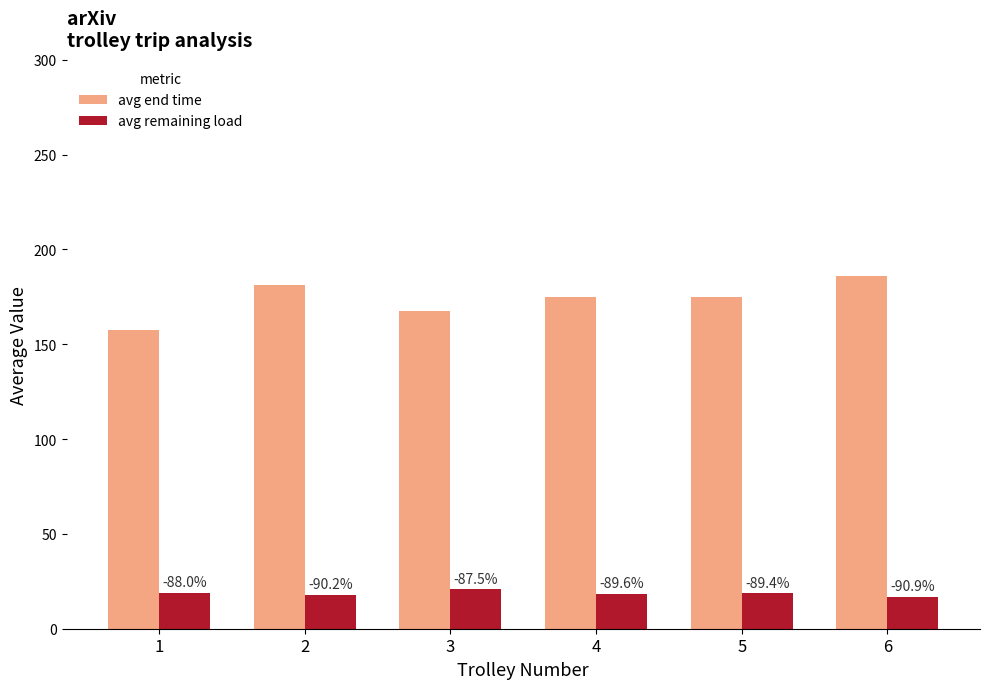

Rank the series at 5 from highest to lowest value.

avg end time, avg remaining load